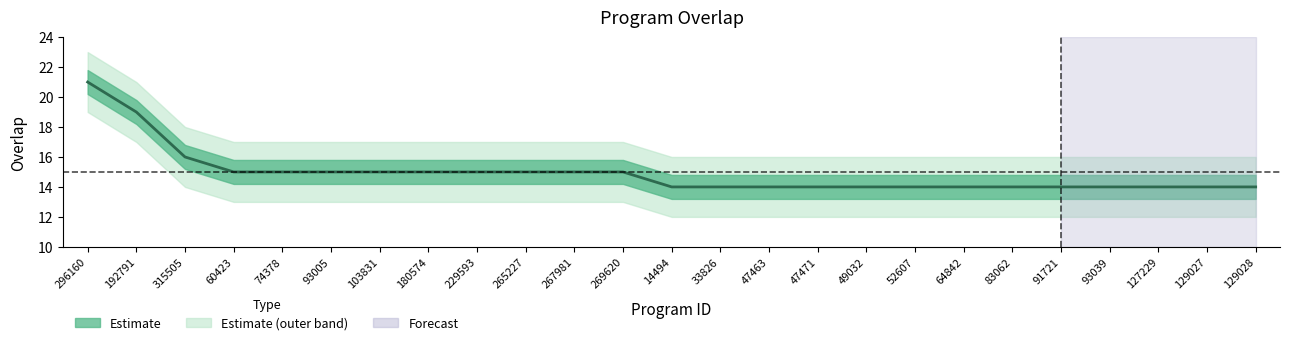

Which has a higher value, 83062 or 267981?

267981